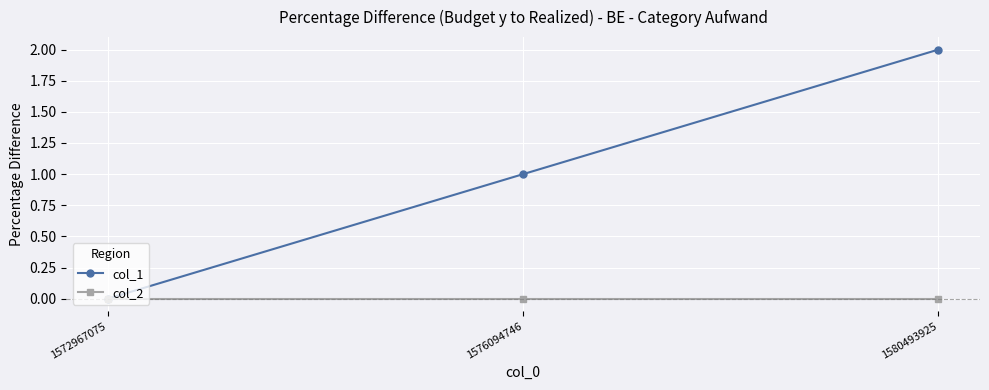

At which category is the sum across all series the highest?

1580493925